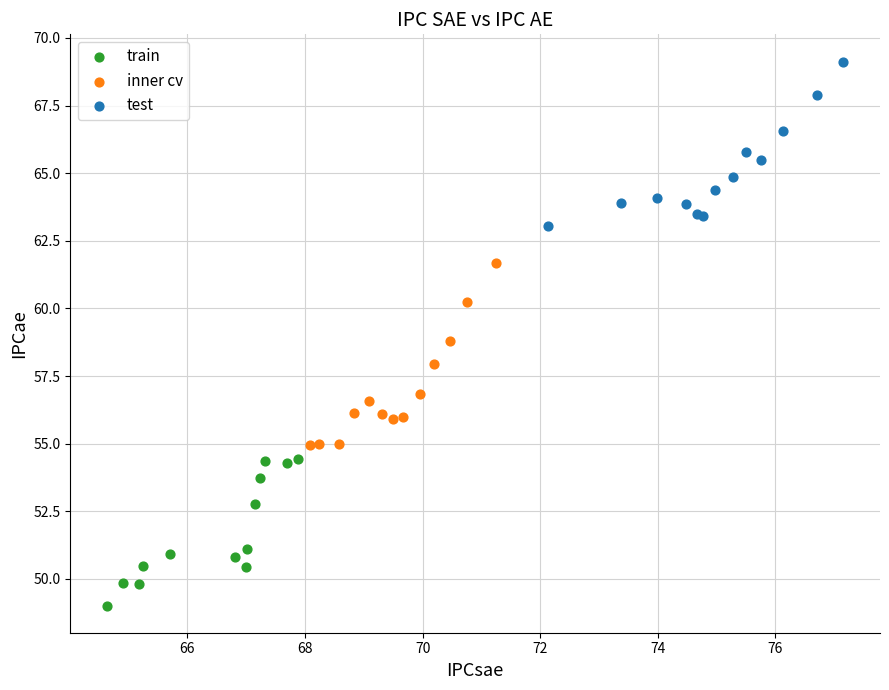

Which series reaches the maximum Y coordinate?

test